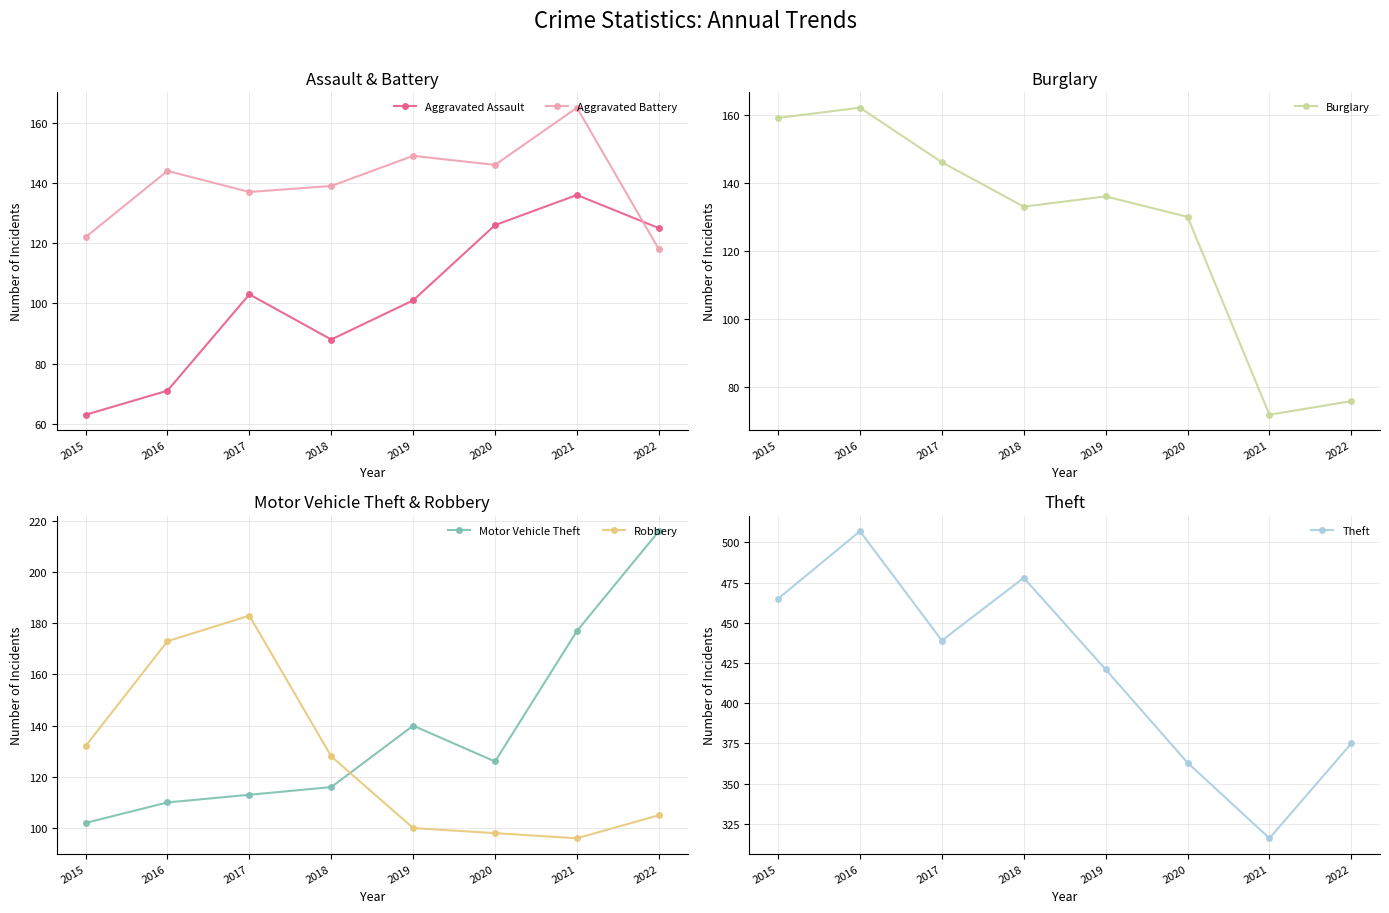

At which label does Burglary reach its minimum?

2021